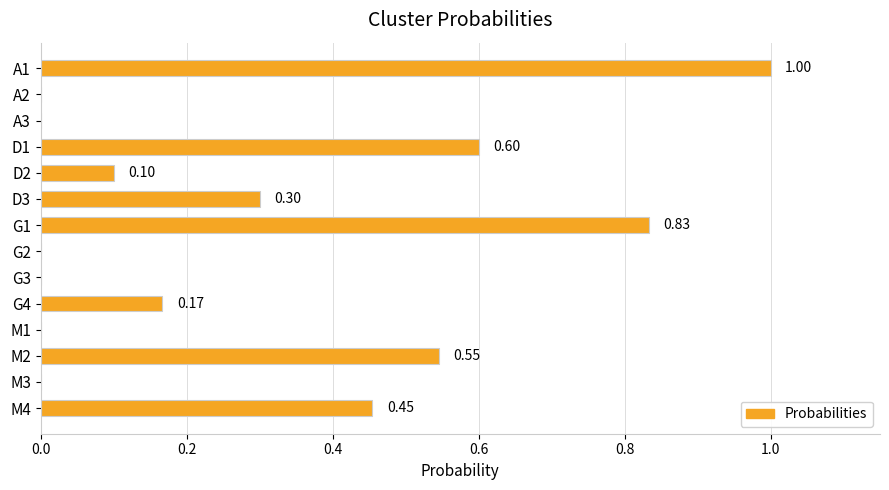

What is the sum of all values?

4.0